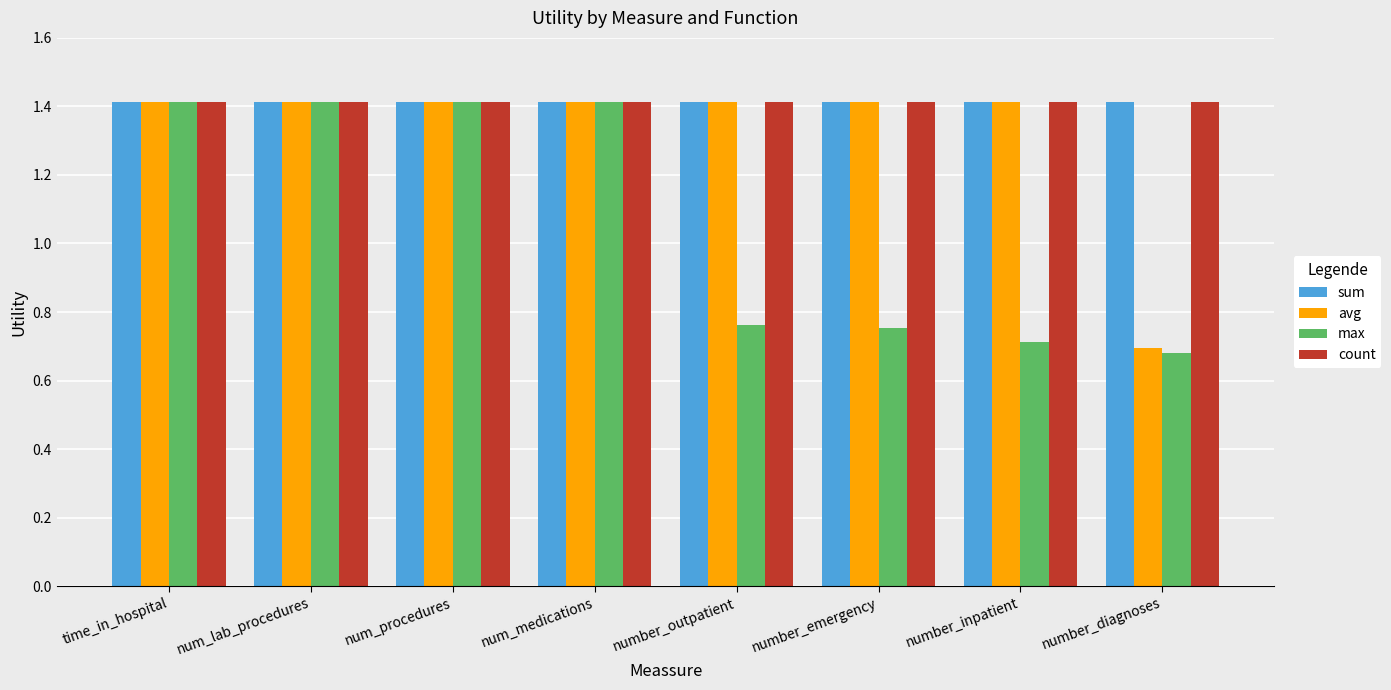

At how many categories does at least one series exceed 1?

8